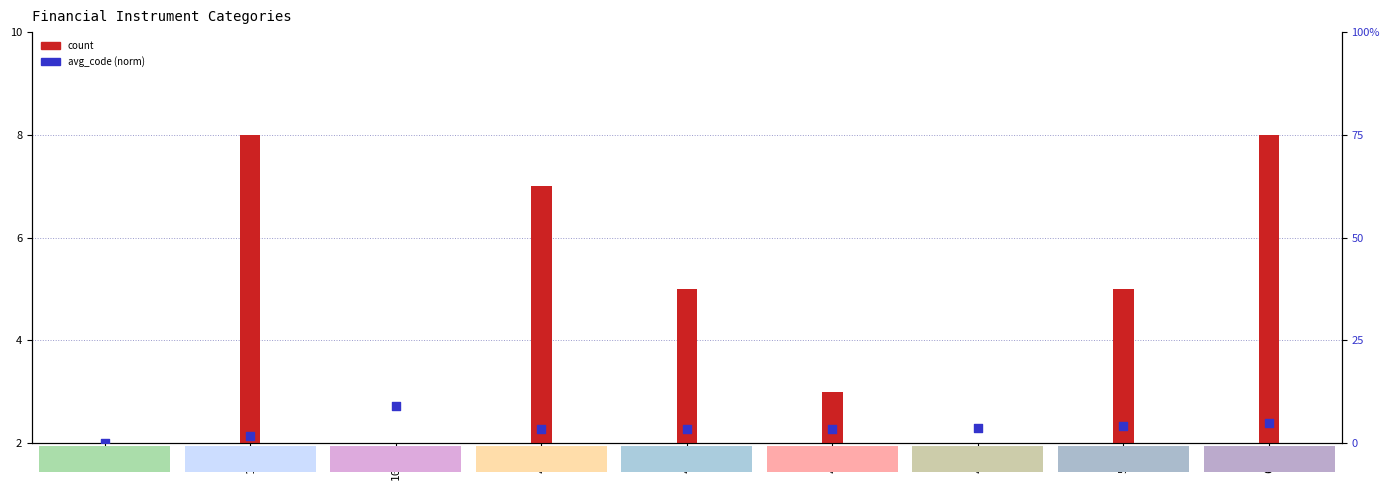

Which series contains the highest Y value?

avg_code (norm)